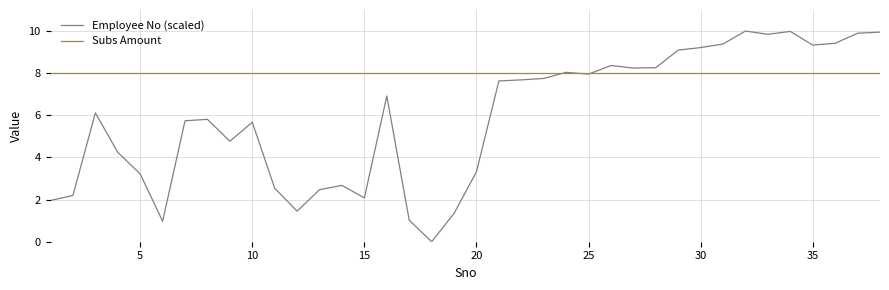

What are all the series names shown in the legend?

Employee No (scaled), Subs Amount